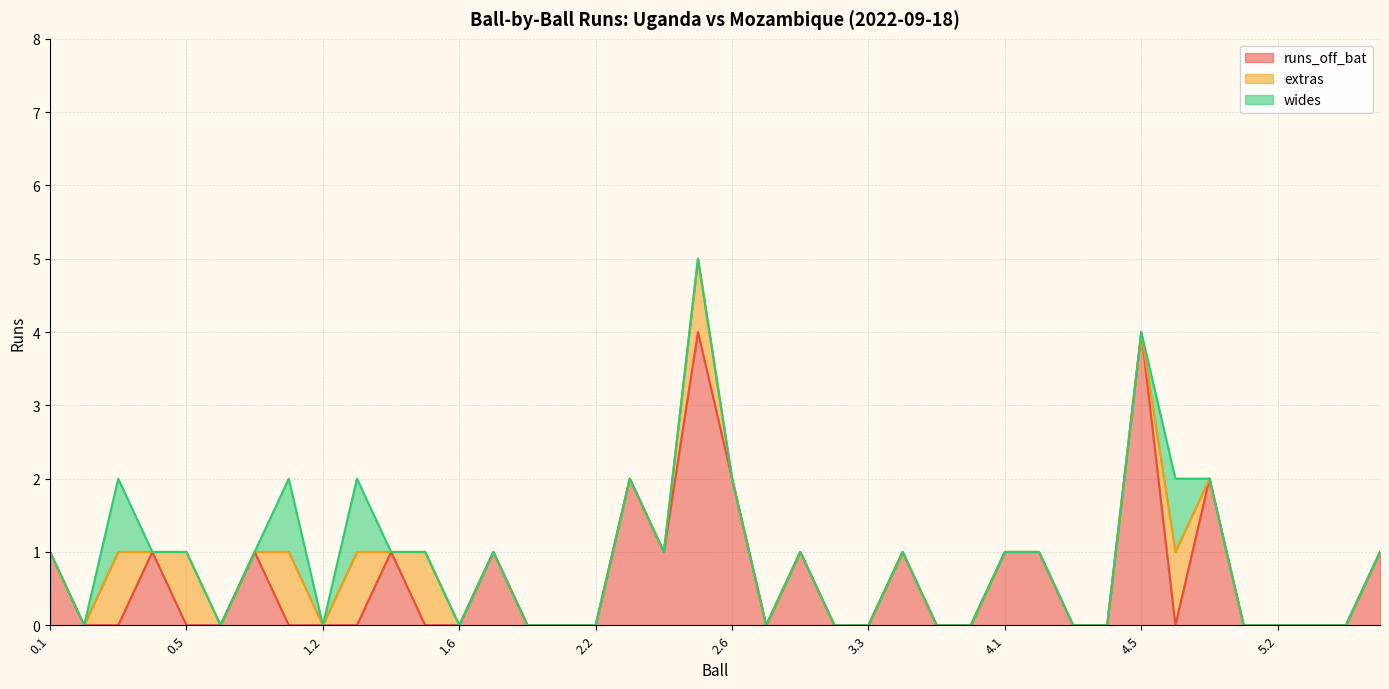

How many series are shown in this chart?

3